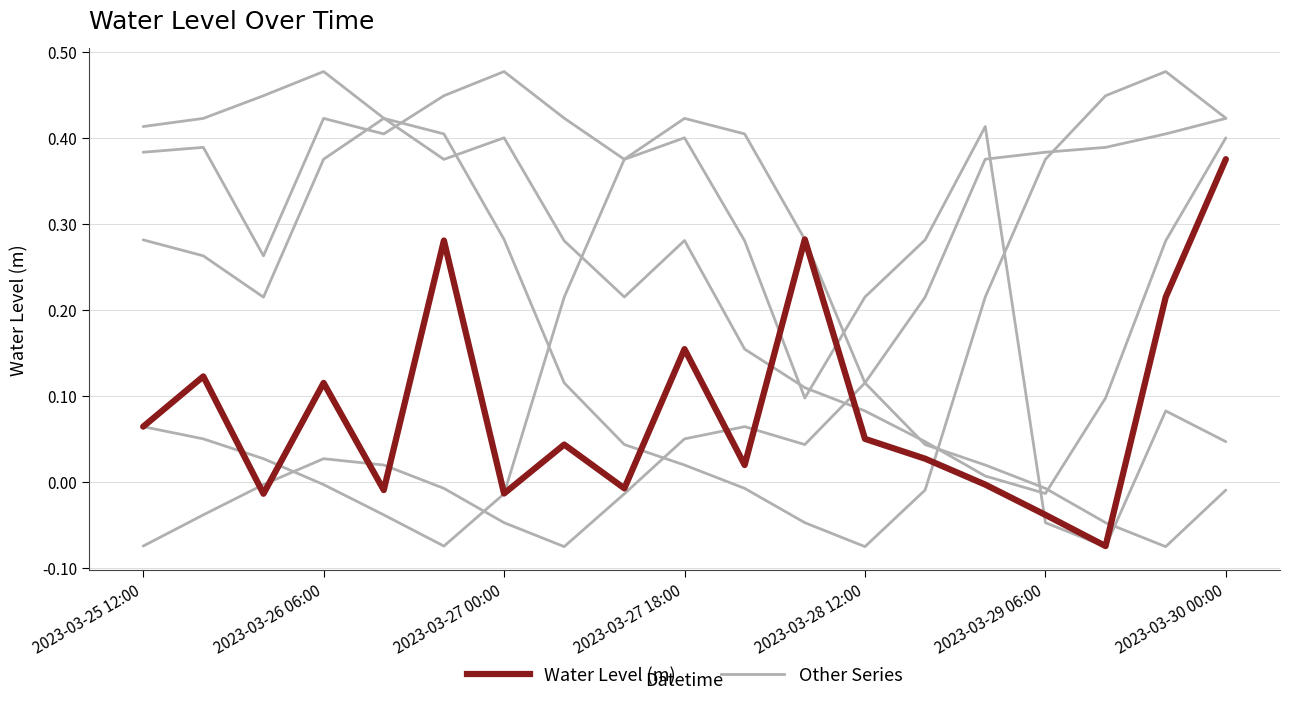

In Other Series, how many points are lower than both neighbors (excluding endpoints)?

5